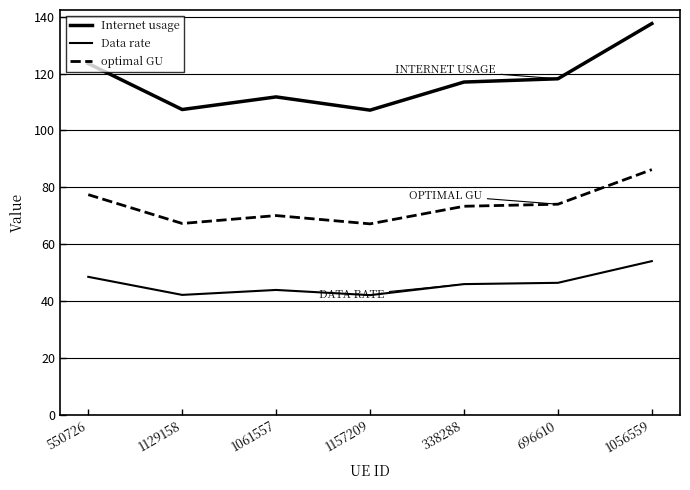

Which series has the largest total across all categories?

Internet usage